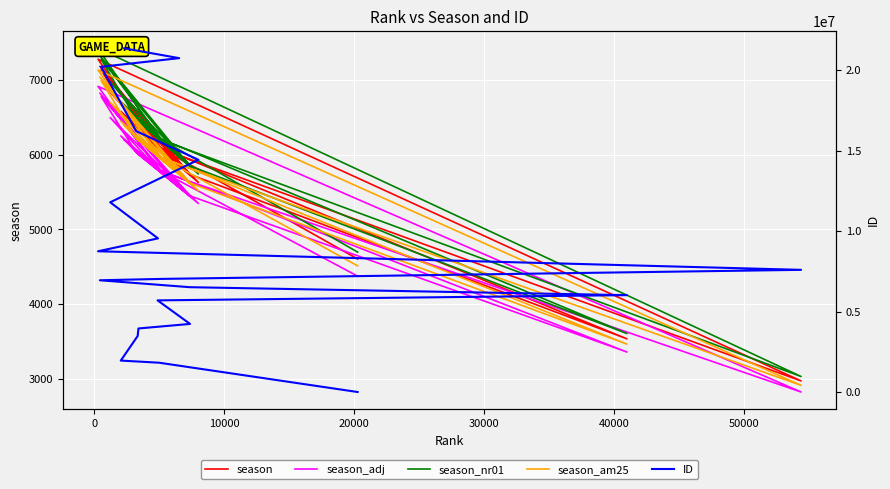

True or false: season_nr01 and season_am25 intersect in this chart.

False